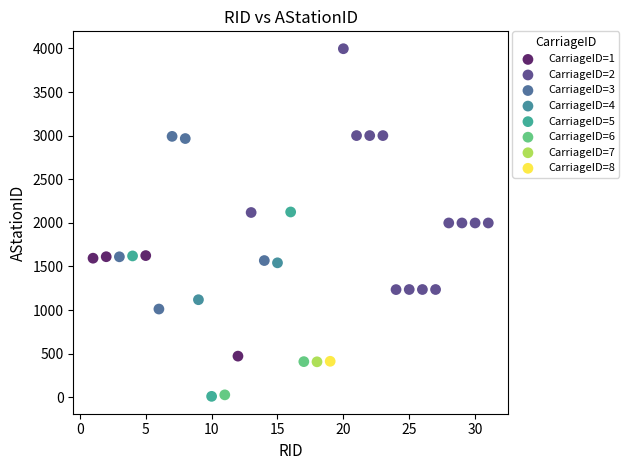

What are all the series names shown in the legend?

CarriageID=1, CarriageID=2, CarriageID=3, CarriageID=4, CarriageID=5, CarriageID=6, CarriageID=7, CarriageID=8